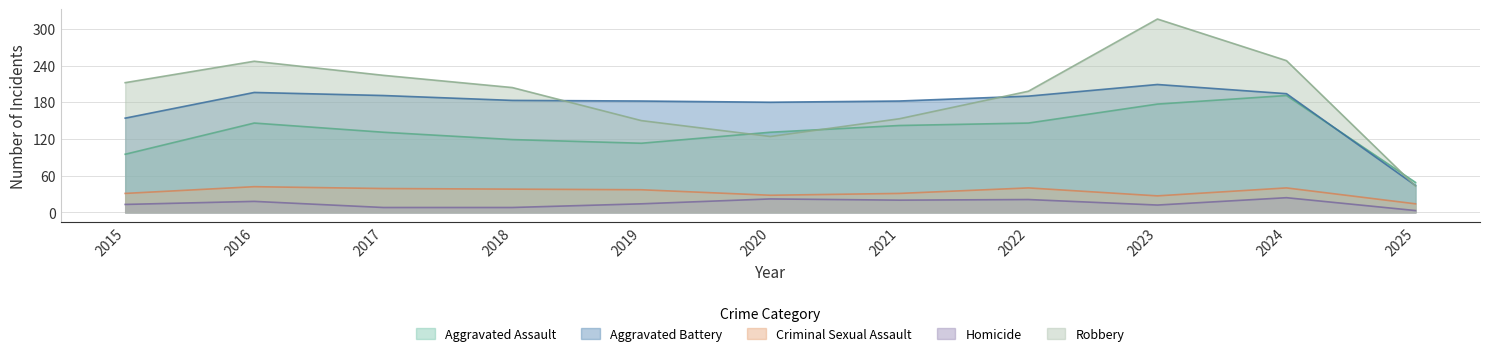

Where is the first local maximum for Criminal Sexual Assault?

2016